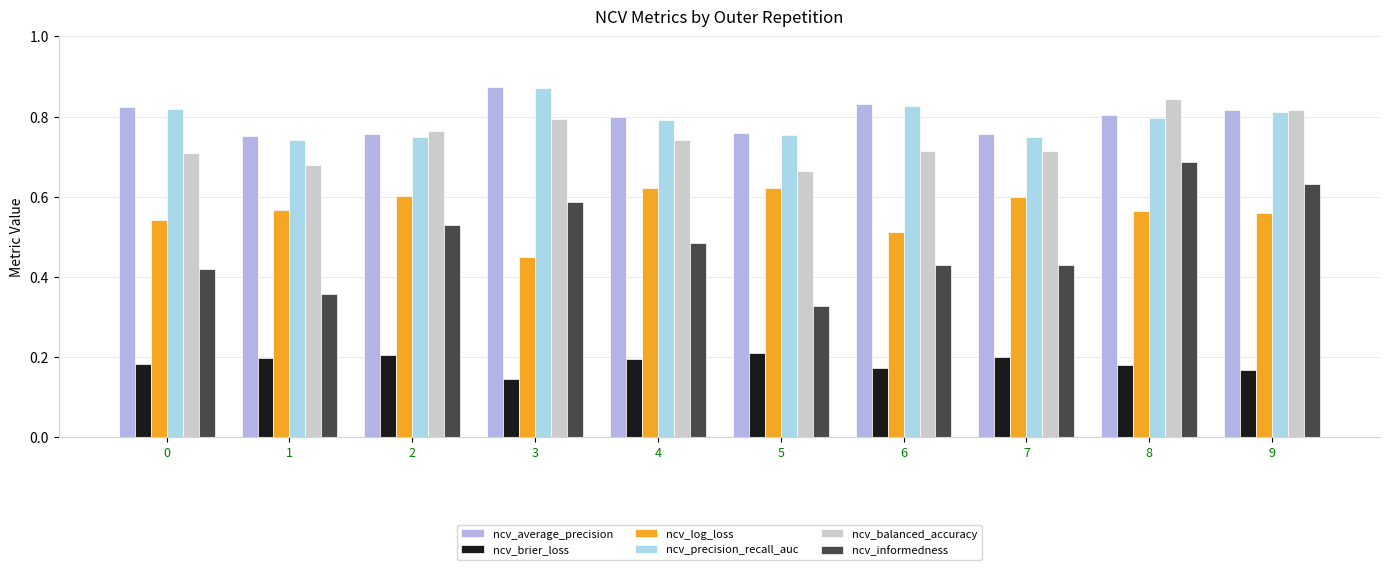

What are all the series names shown in the legend?

ncv_average_precision, ncv_brier_loss, ncv_log_loss, ncv_precision_recall_auc, ncv_balanced_accuracy, ncv_informedness